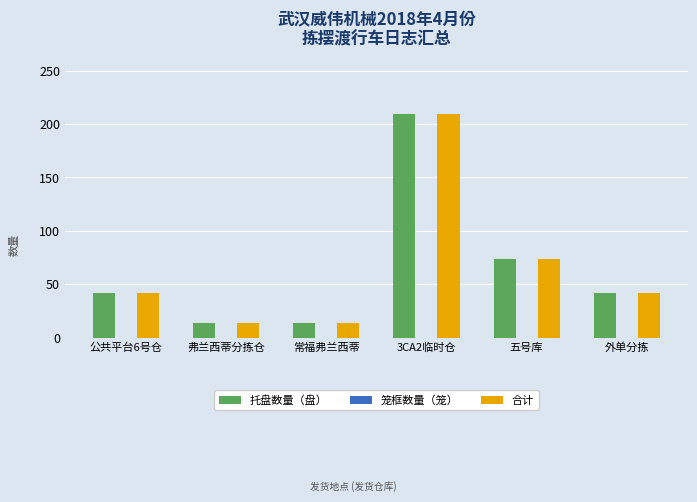

The value of 托盘数量（盘） at 五号库 is 74. True or false?

True